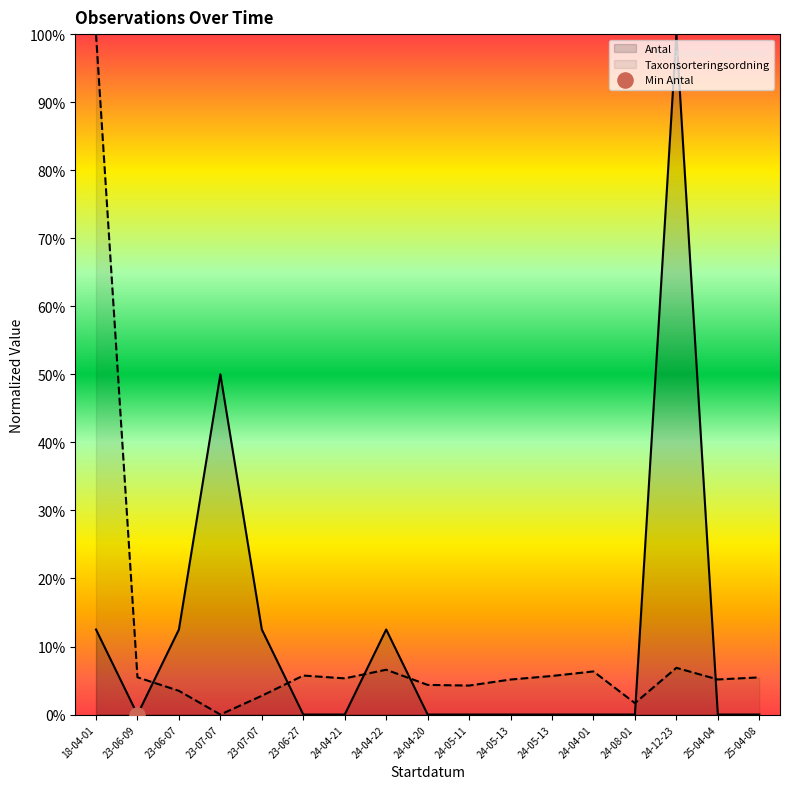

What is the total value across all series at 23-06-27?

0.1